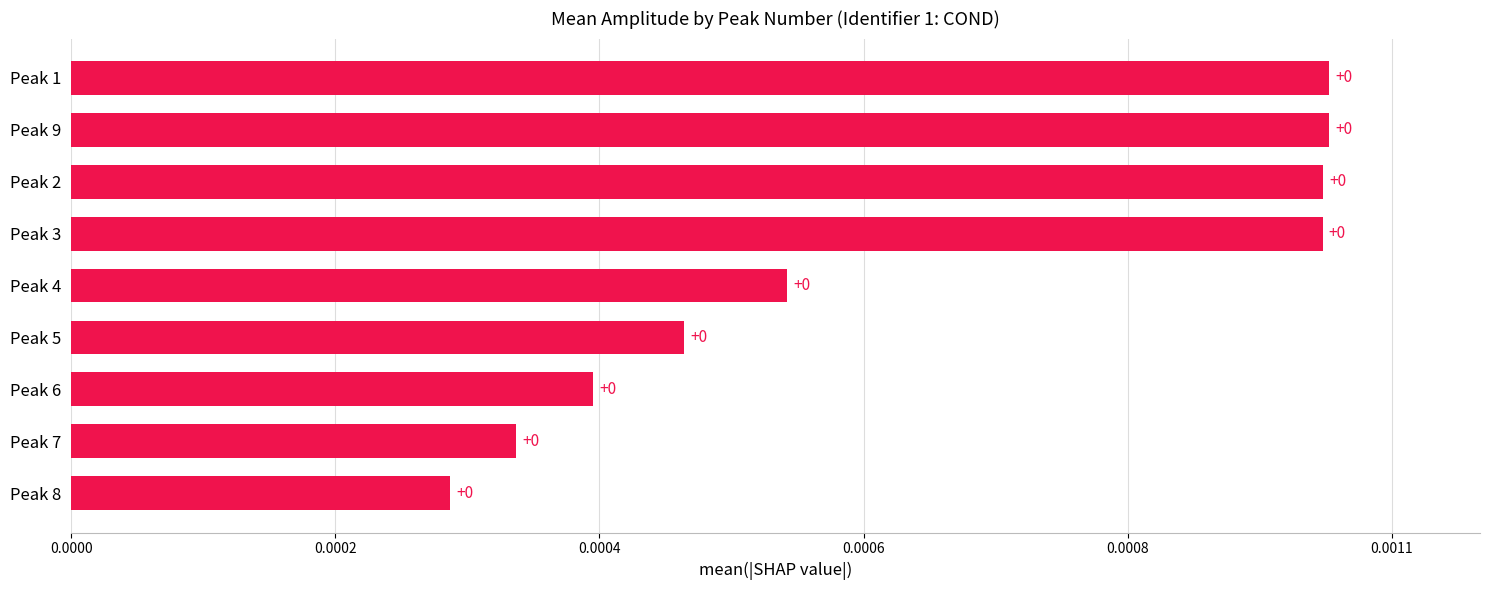

Are the bars horizontal?

Yes